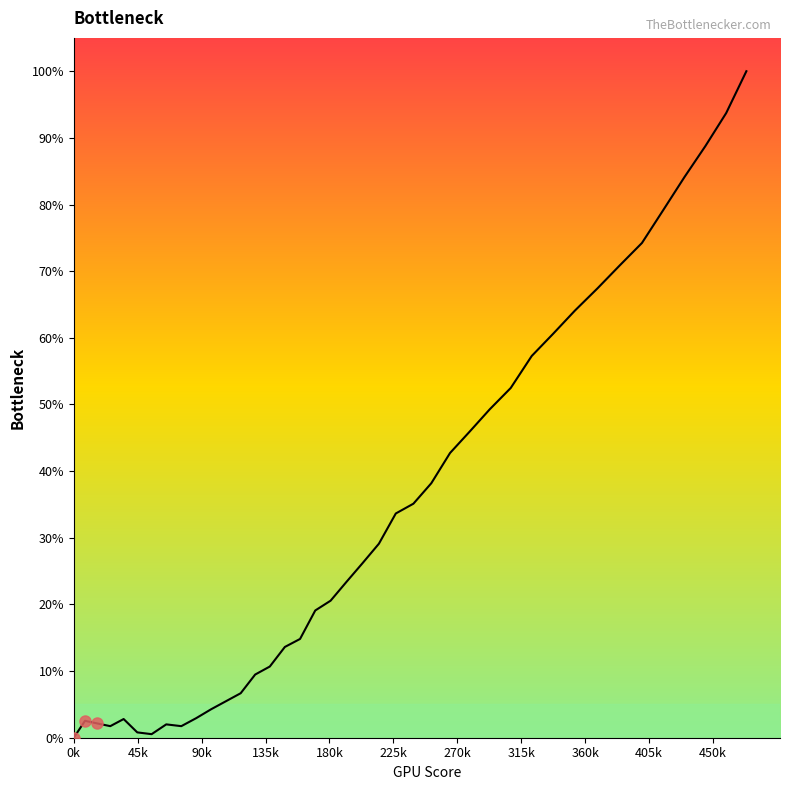

How many series are shown in this chart?

1